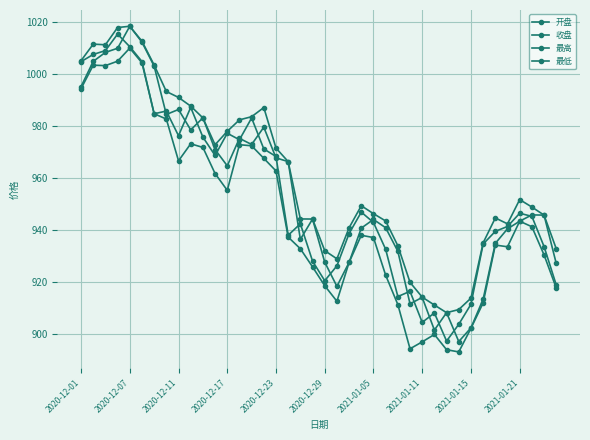

How many categories are shown in the chart?

40